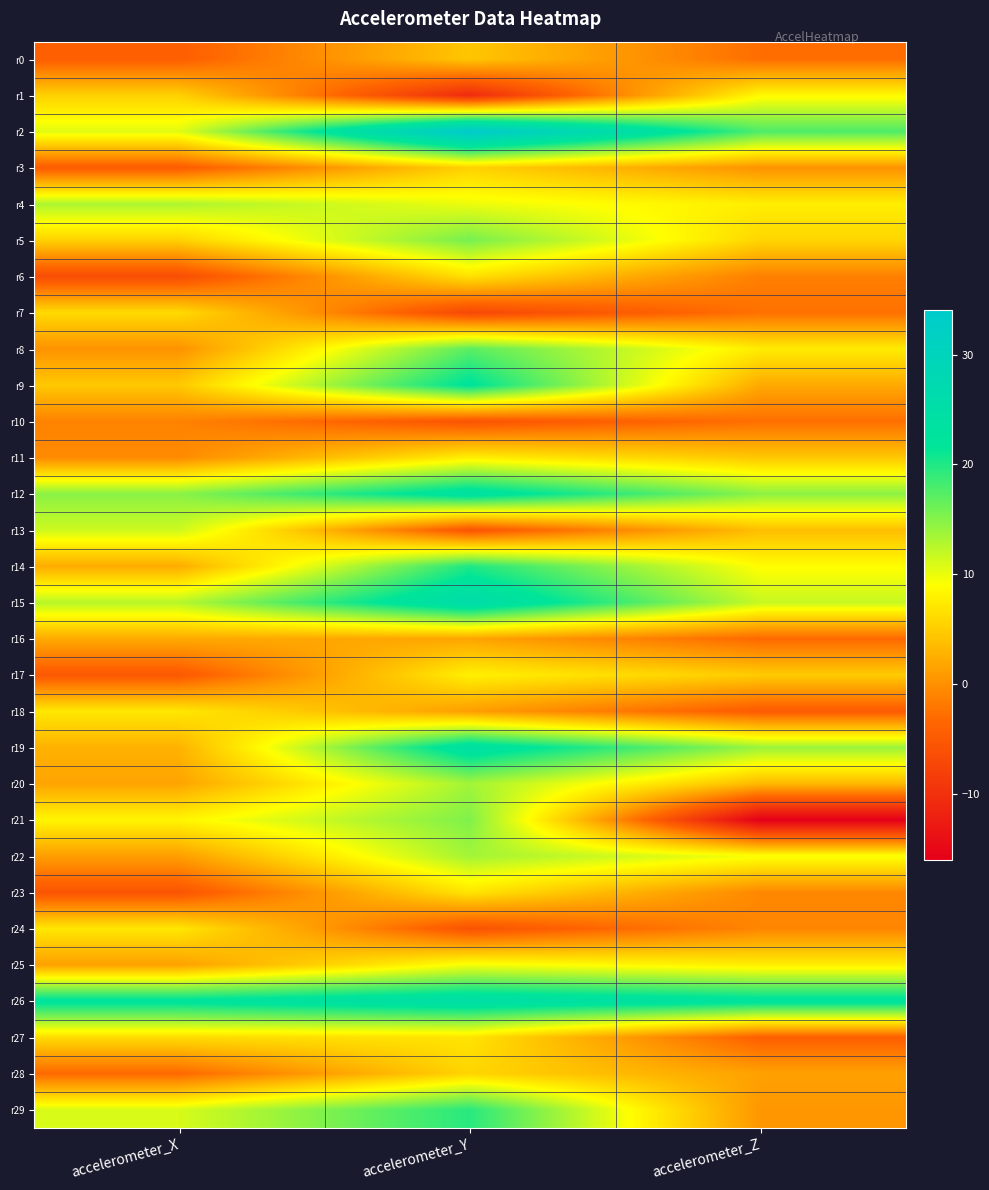

Which series has the largest range (max minus min)?

r21